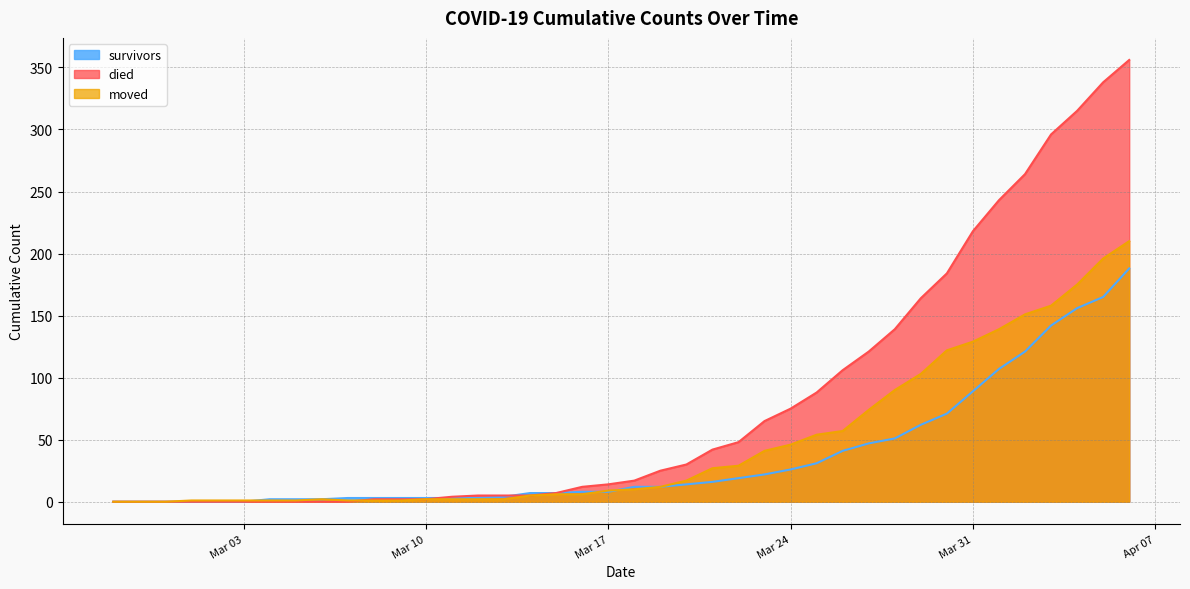

What is the highest value of the moved series?

210